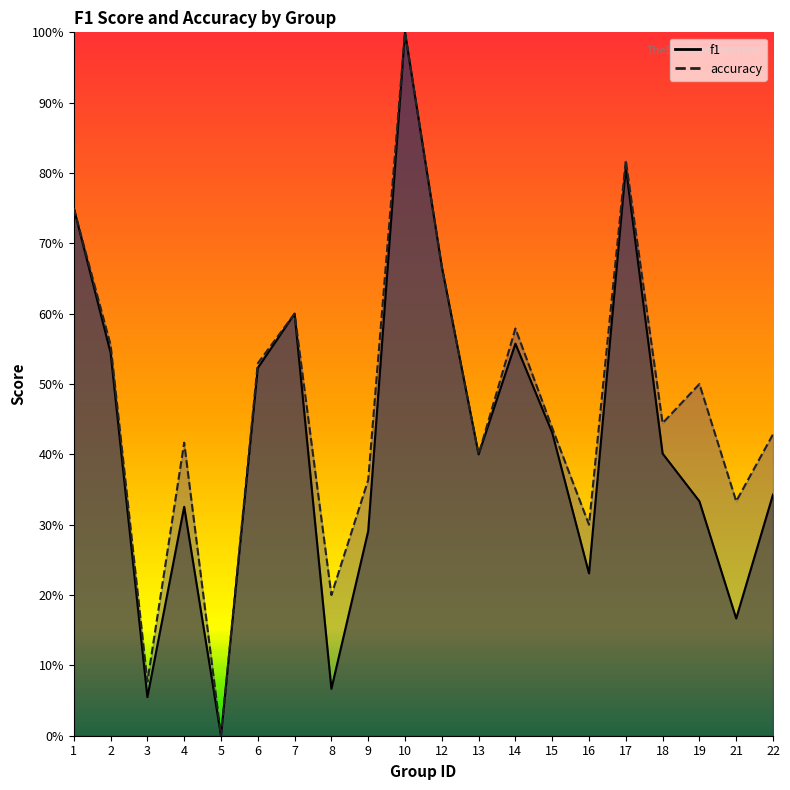

True or false: accuracy and f1 cross at least once.

False